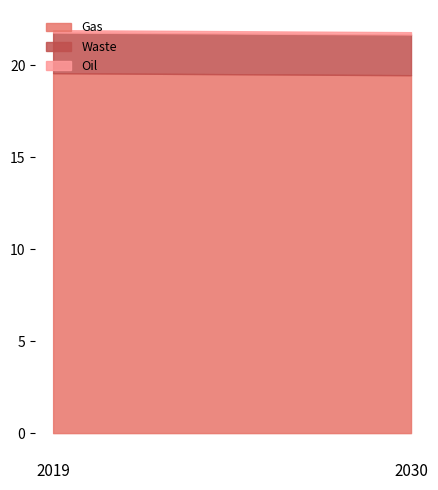

What is the average value of the Gas series?

19.5